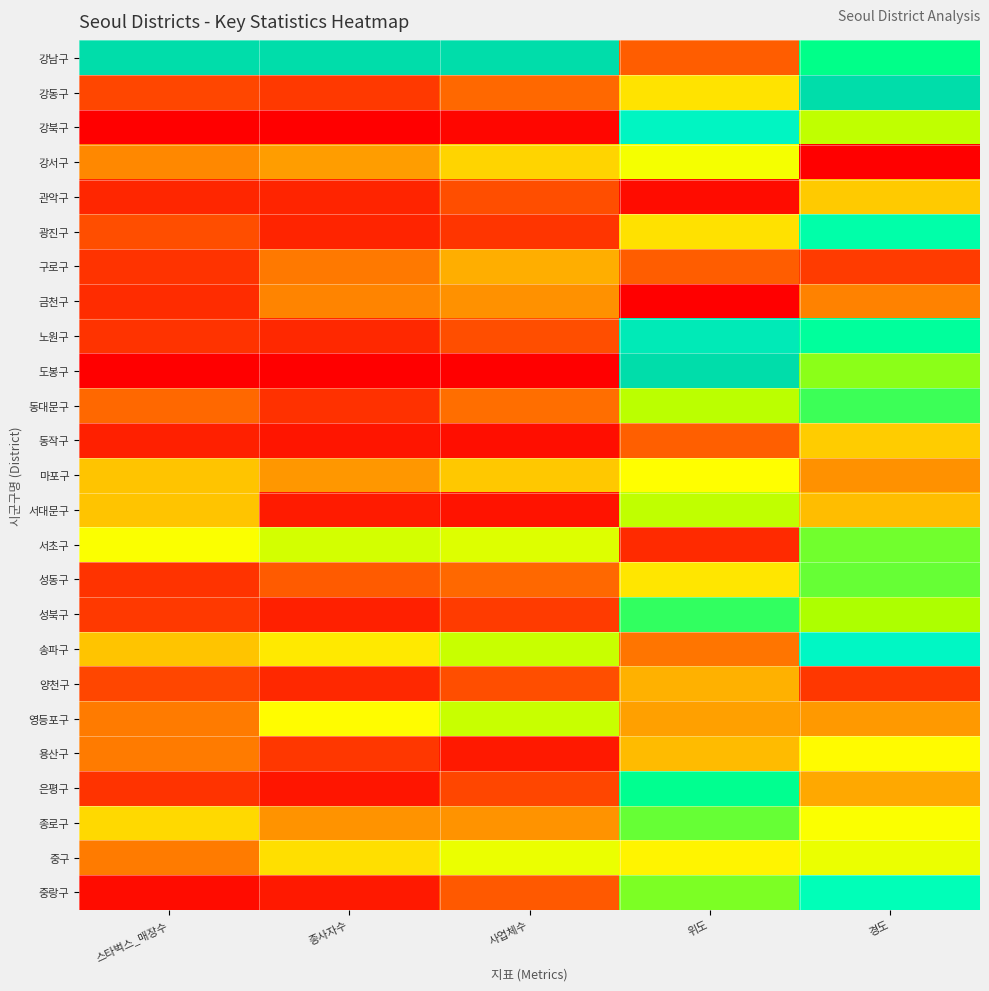

Which series has the largest range (max minus min)?

도봉구